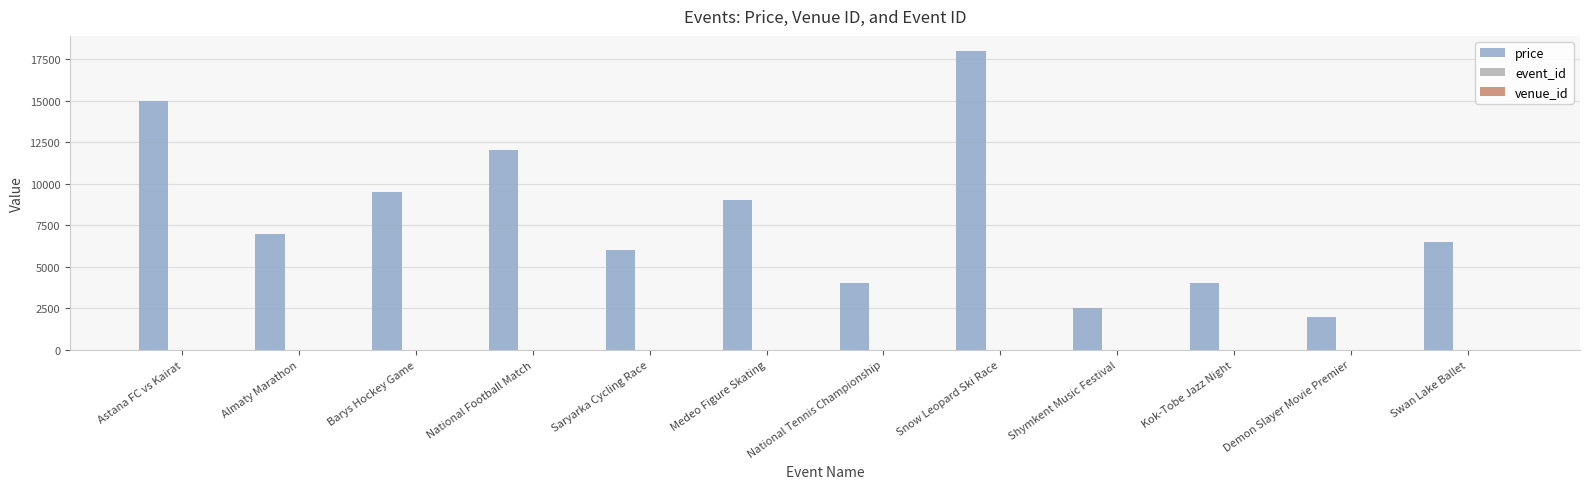

Which series changed the most between Saryarka Cycling Race and Medeo Figure Skating?

price